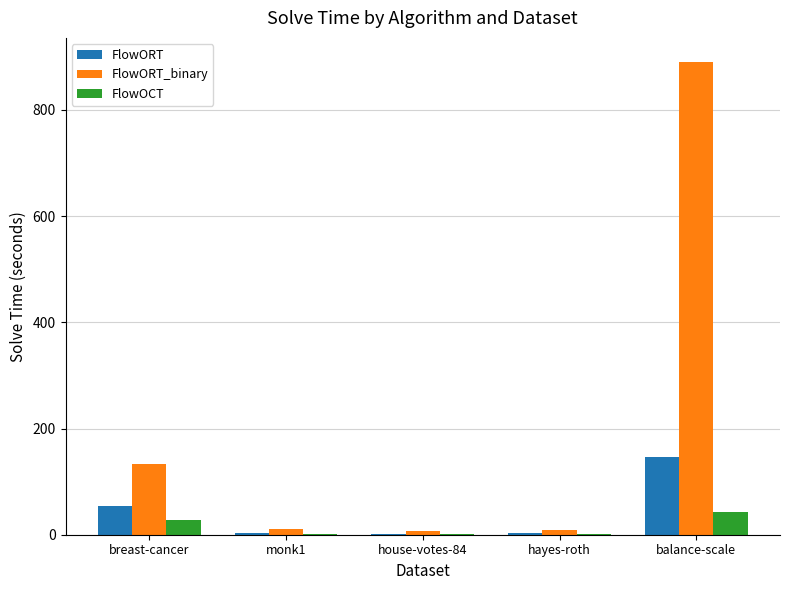

At which label is FlowORT_binary closest to 448?

breast-cancer